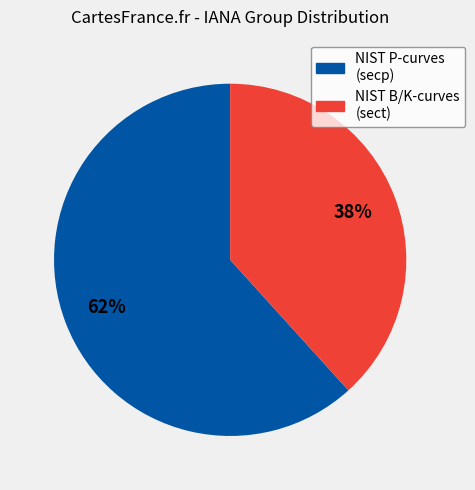

Is there a majority slice in this chart?

Yes